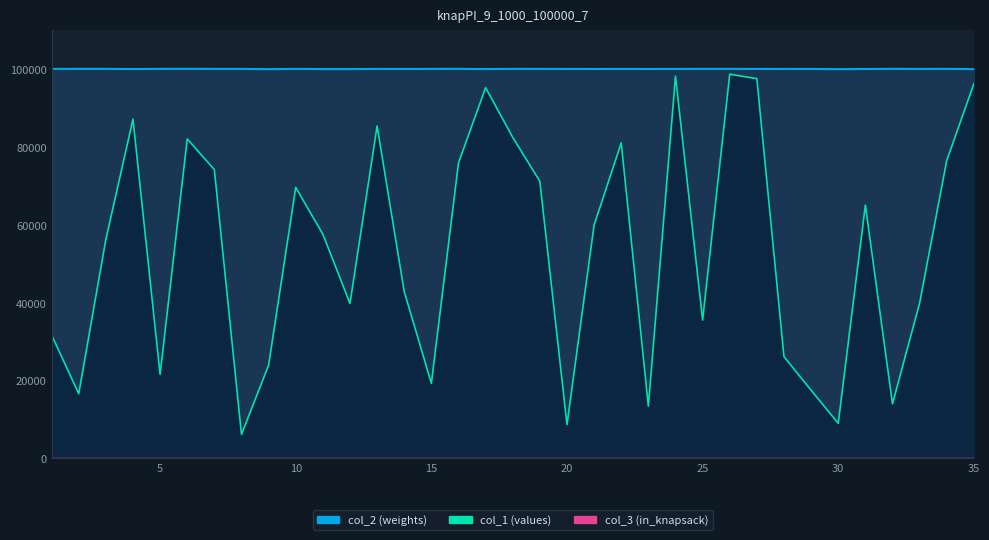

The value of col_3 at 5 is 1. True or false?

True